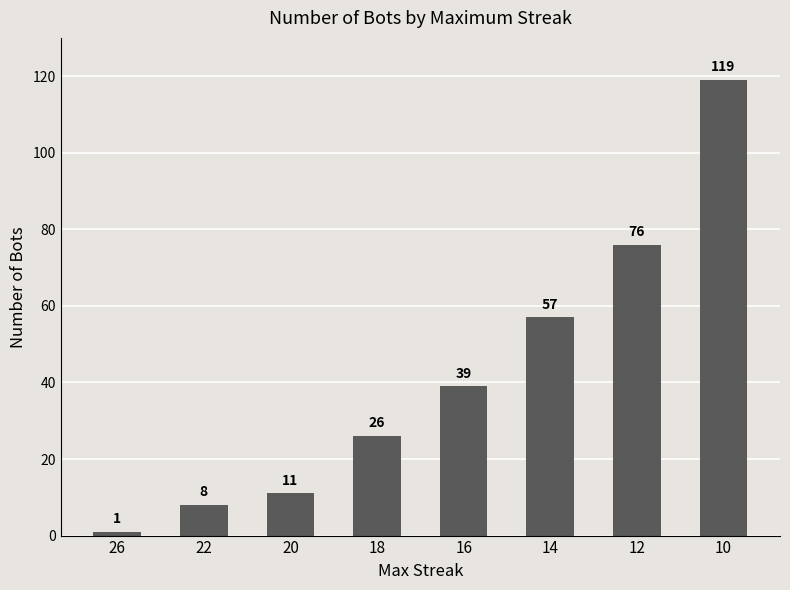

Does the chart contain any negative values?

No